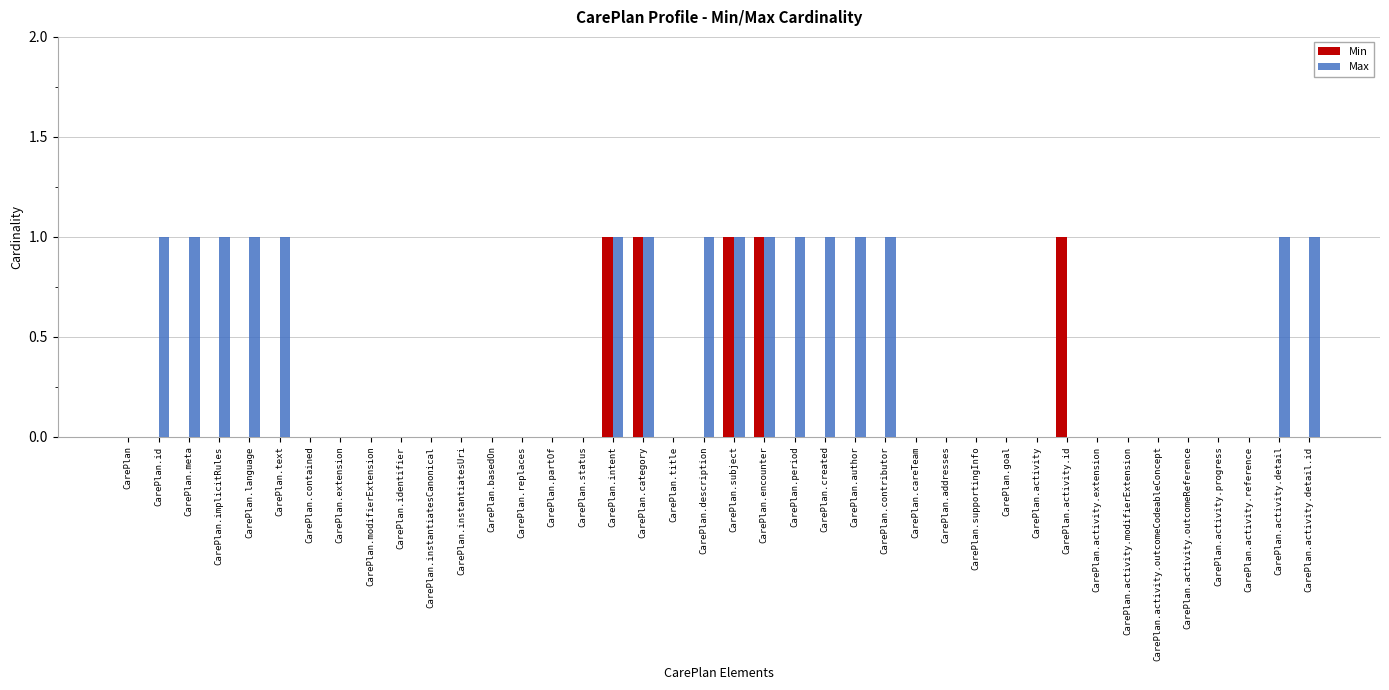

Between CarePlan.extension and CarePlan.activity.id, which series saw the biggest shift?

Min